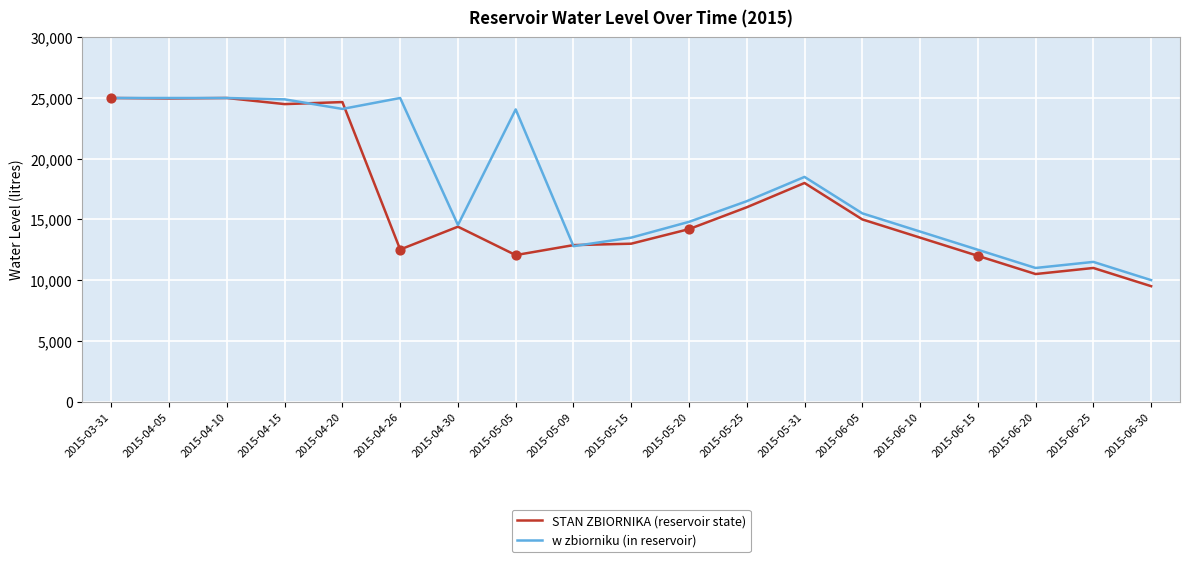

What is the total value across all series at 2015-05-09?

25678